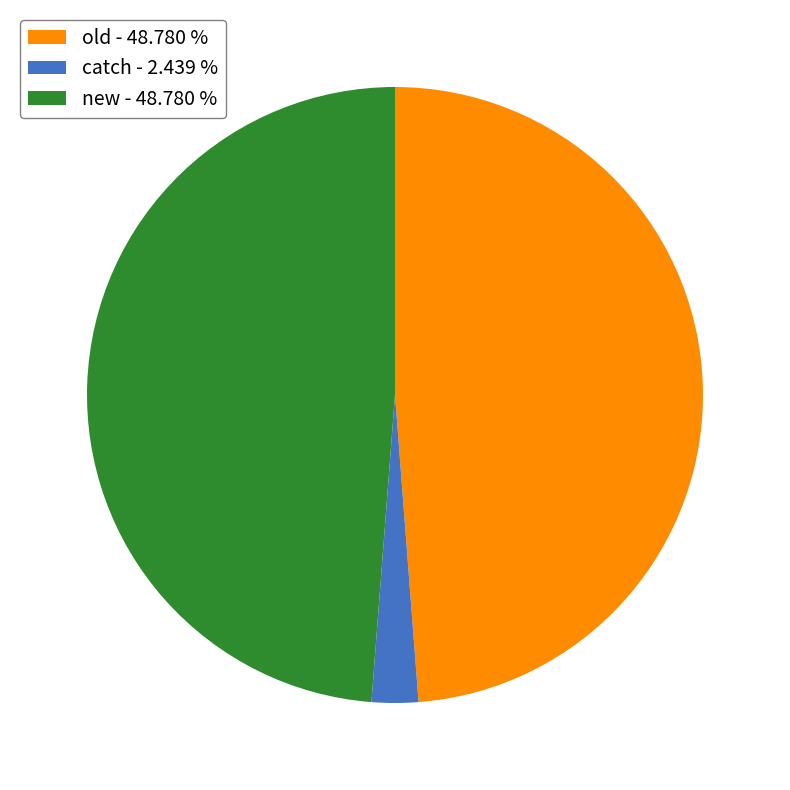

How many slices are in this pie chart?

3